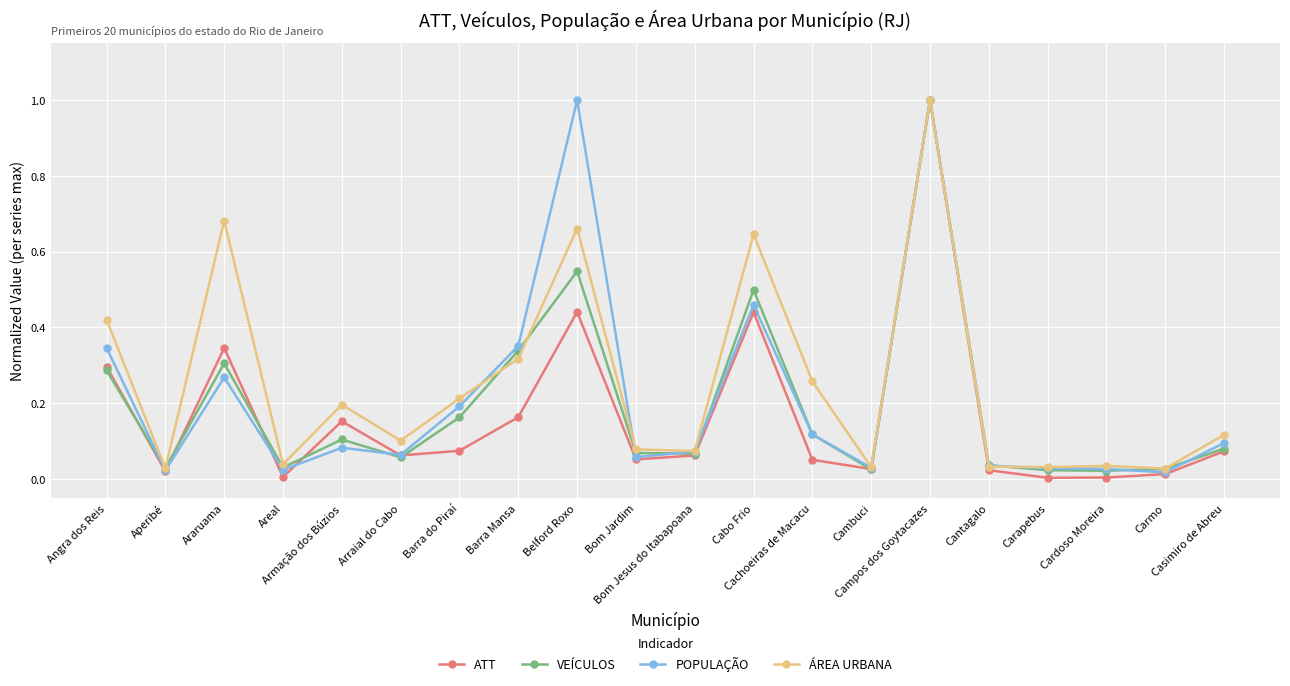

What is the maximum value shown in the chart?

1.0